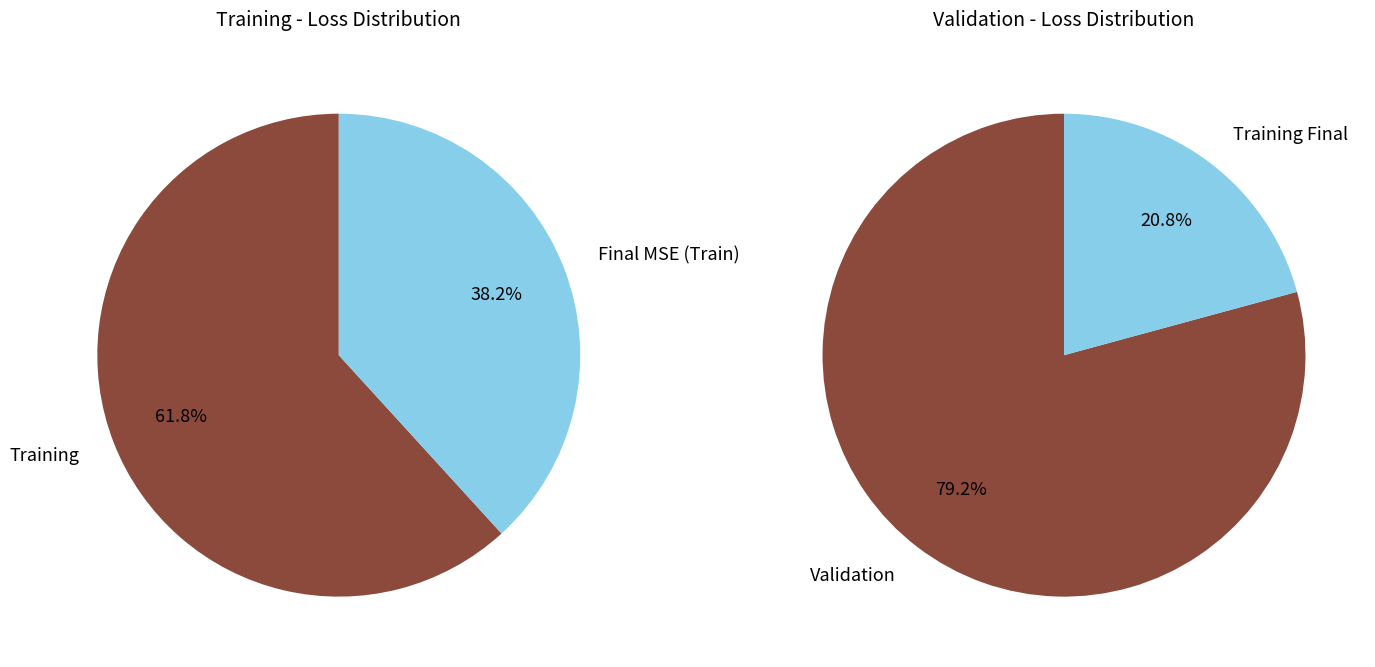

Is the sum of 0 and 3 greater than half?

No